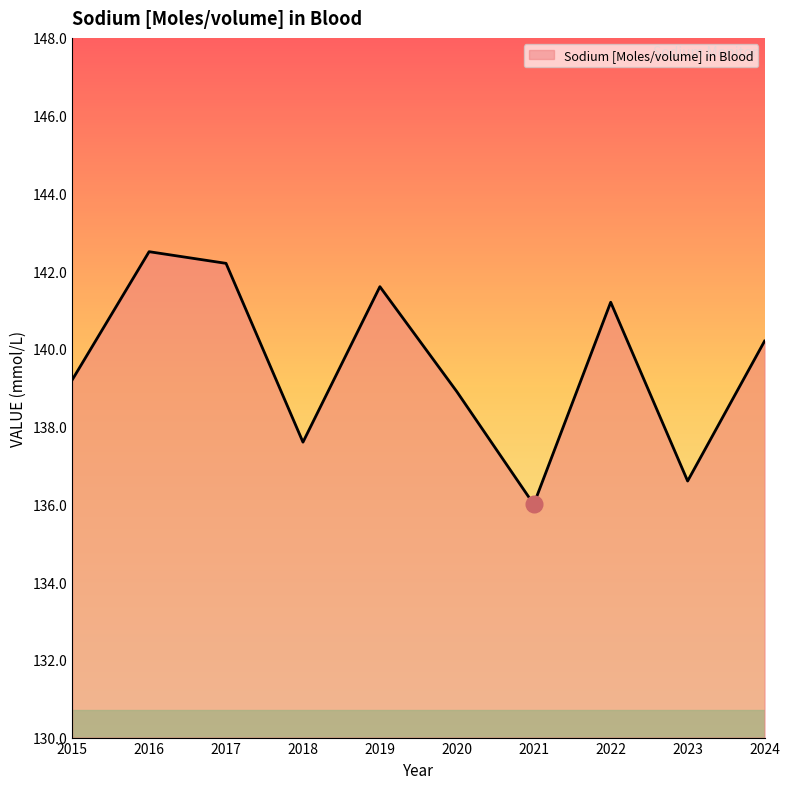

The value at 2017 is 67.9. True or false?

False